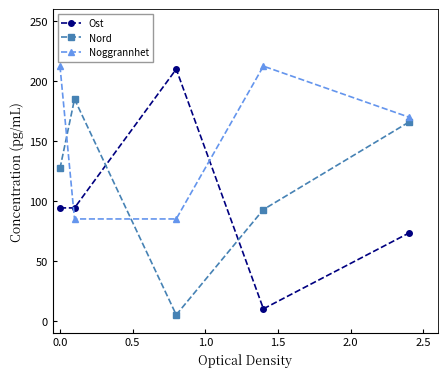

What is the maximum value shown in the chart?

212.5